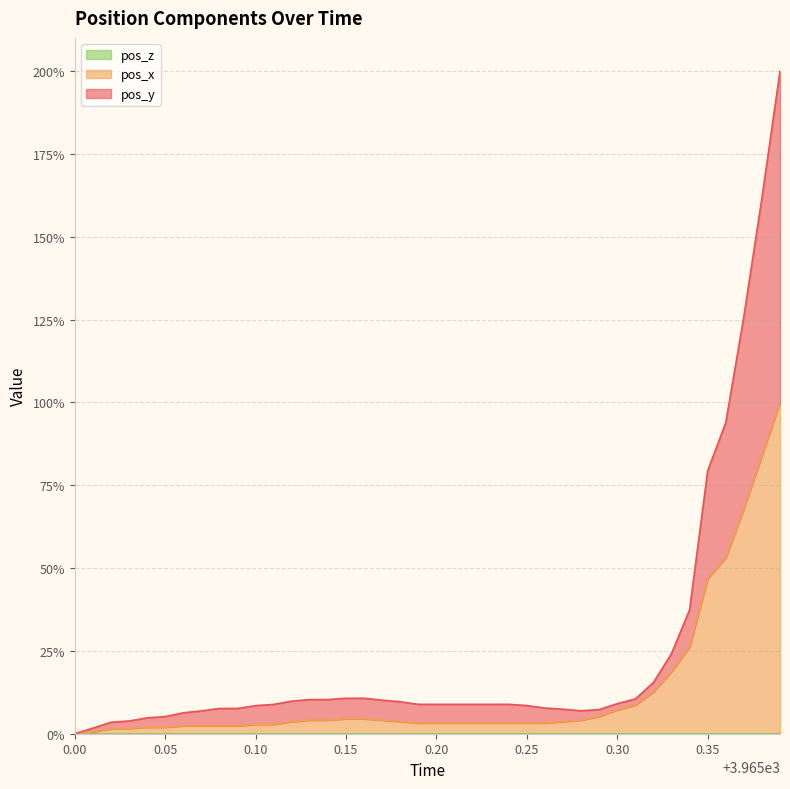

What is the average value of the pos_x series?

12.9